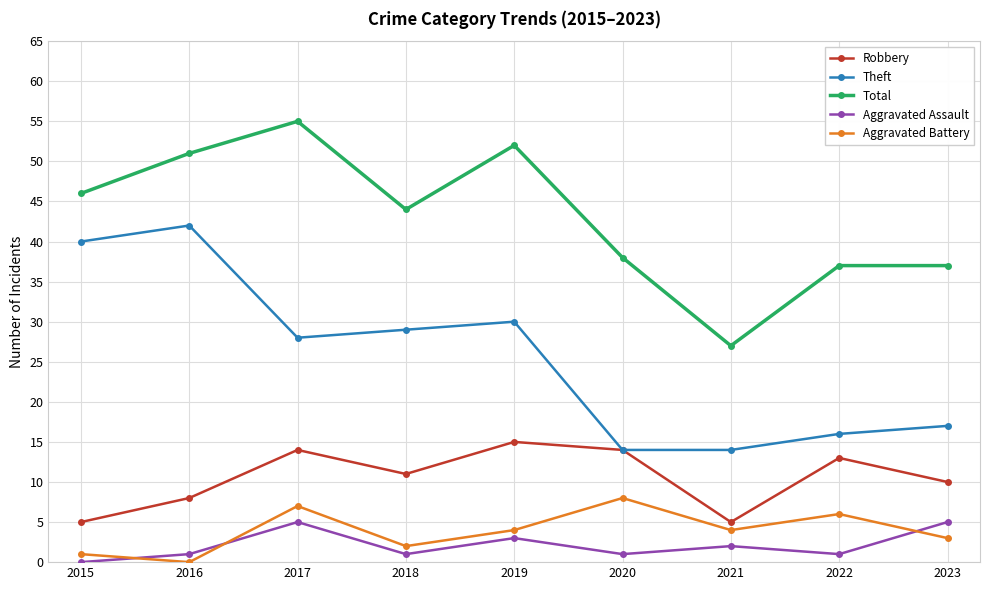

The Robbery series shows 5 at 2015. True or false?

True